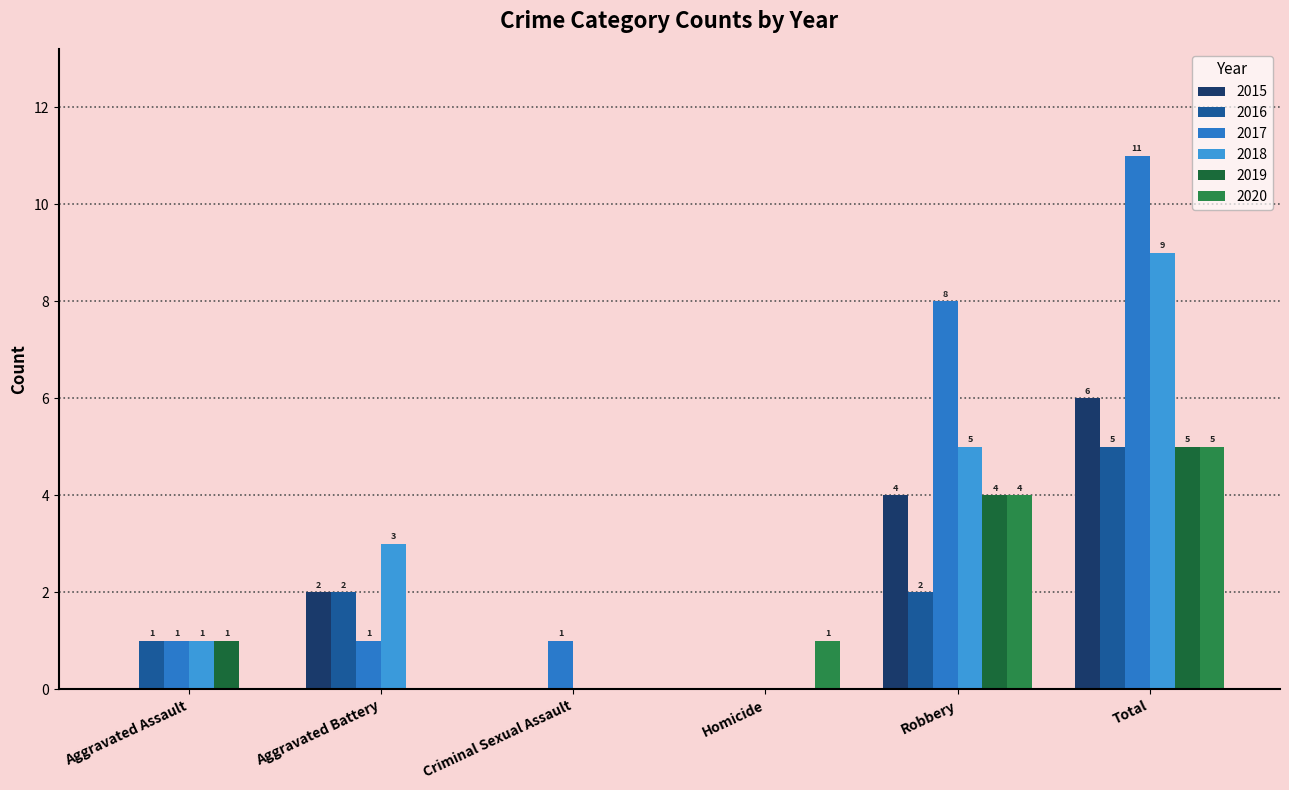

What is the total value across all series at Aggravated Assault?

4